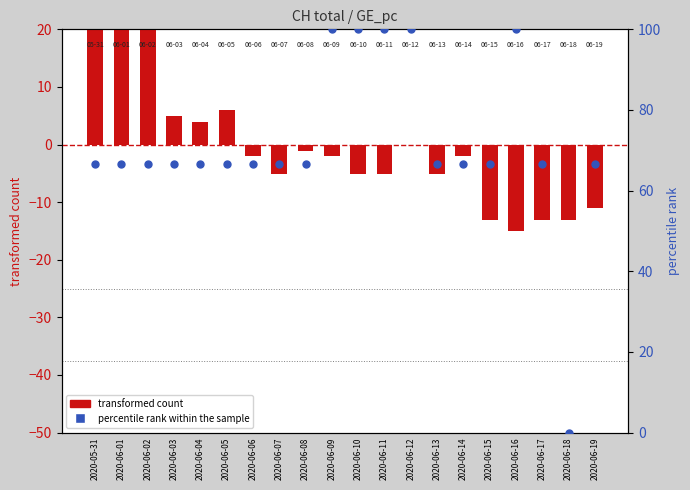

Which series has the largest Y range (max minus min)?

percentile rank within the sample